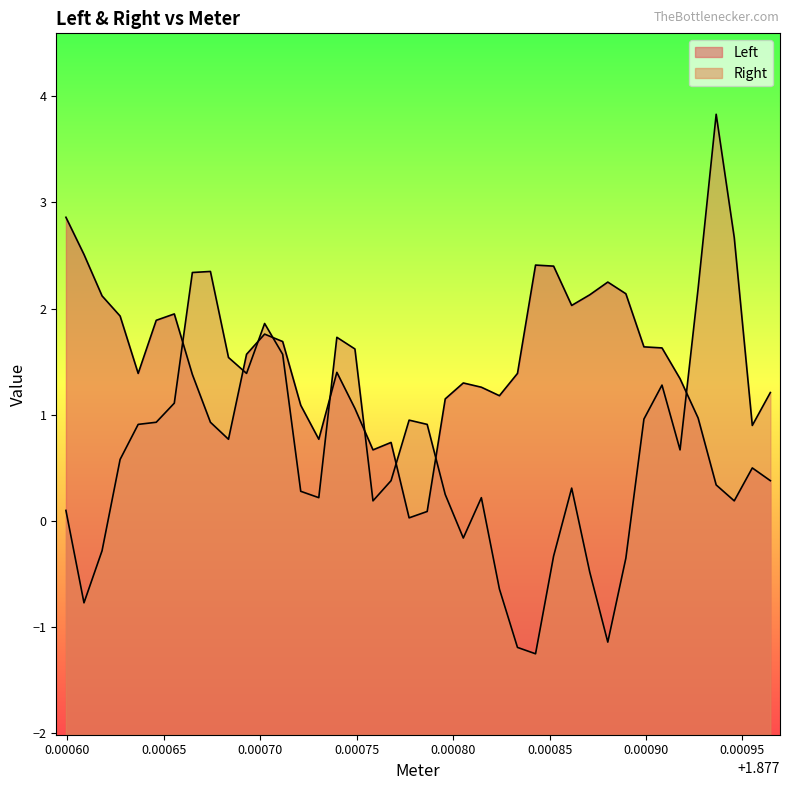

What is the difference between the maximum and minimum values in the Left series?

2.8